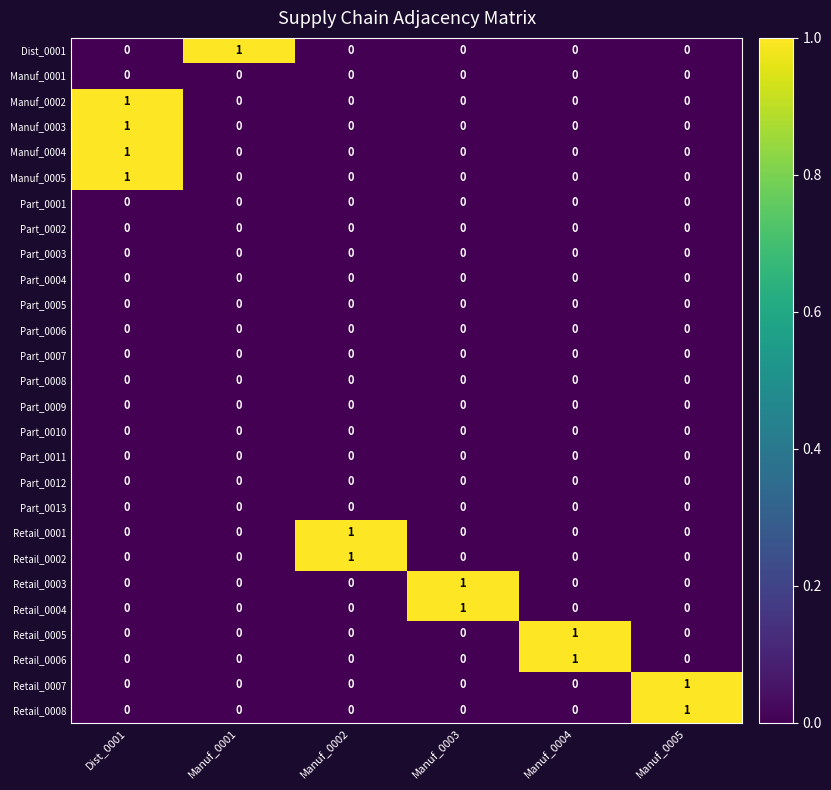

The Retail_0006 series shows 0 at Manuf_0005. True or false?

True